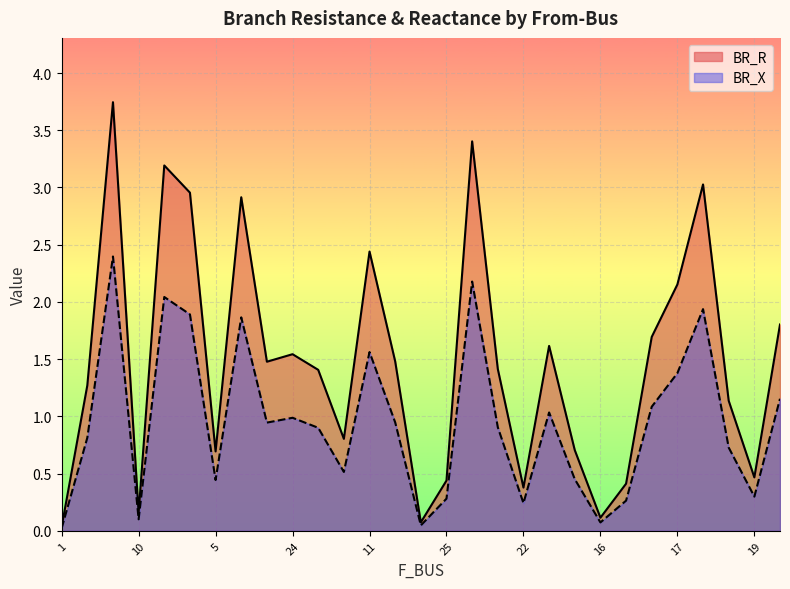

What is the sum of all BR_R values?

42.9